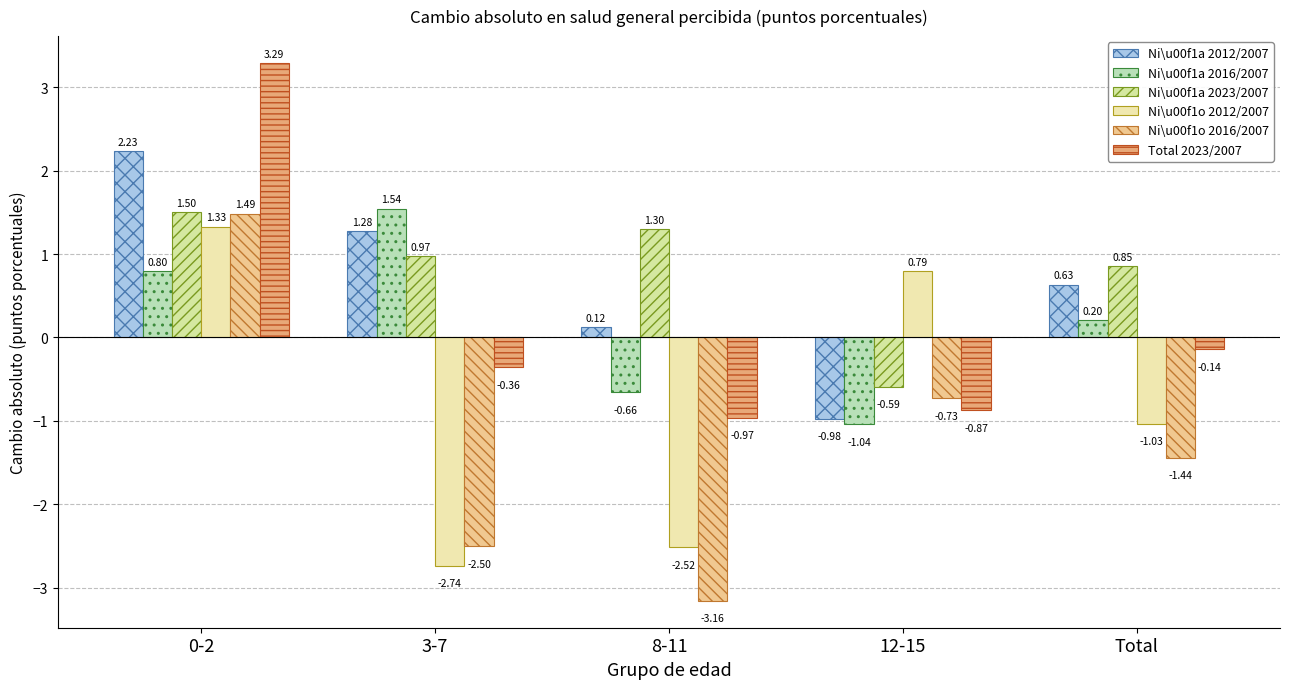

At which category is the sum across all series the highest?

0-2